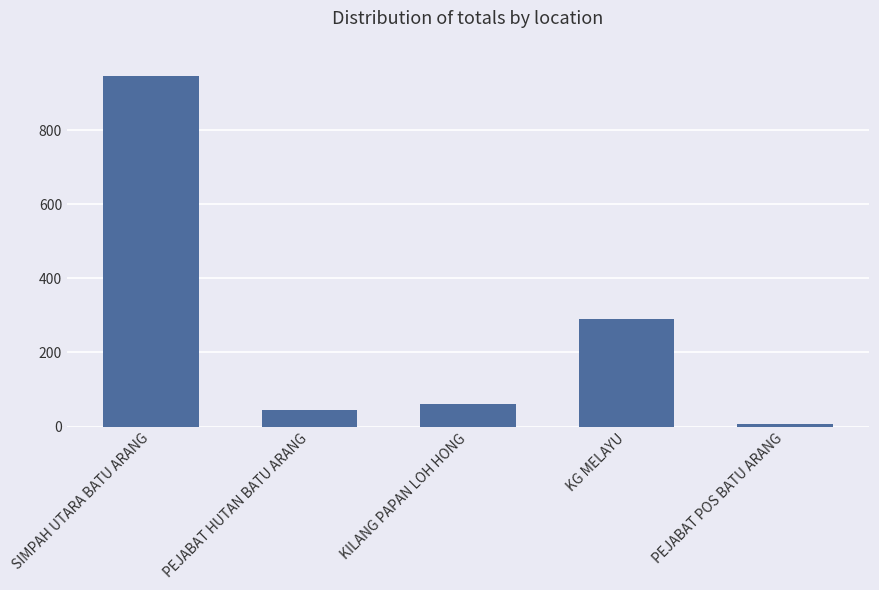

The chart shows a value of 45 at PEJABAT HUTAN BATU ARANG. True or false?

True